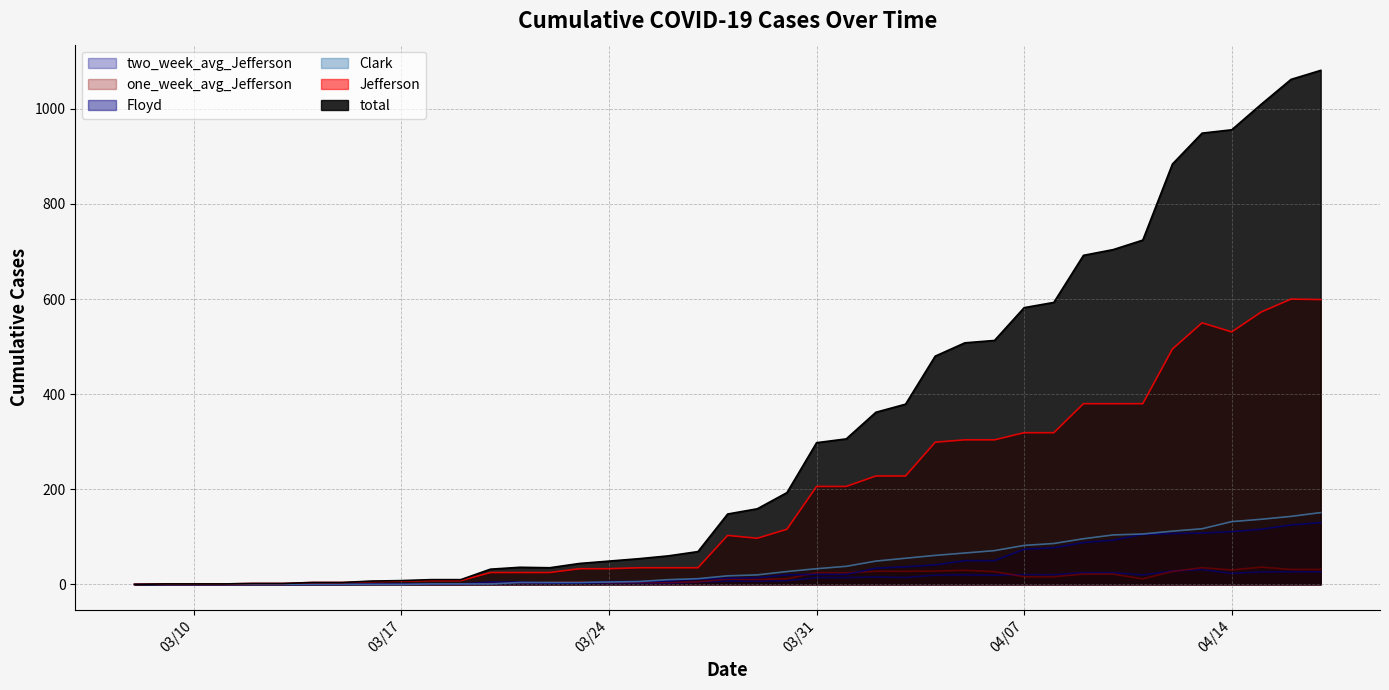

Which category has the lowest value in the Floyd series?

3/8/20